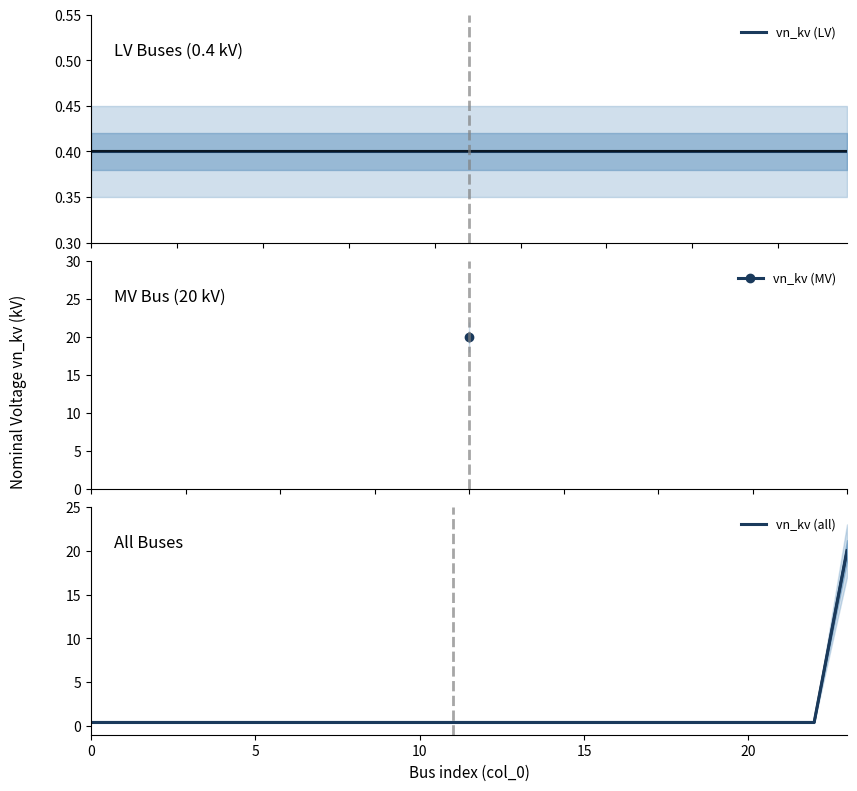

Is it true that the value at 3 is 0.4?

True